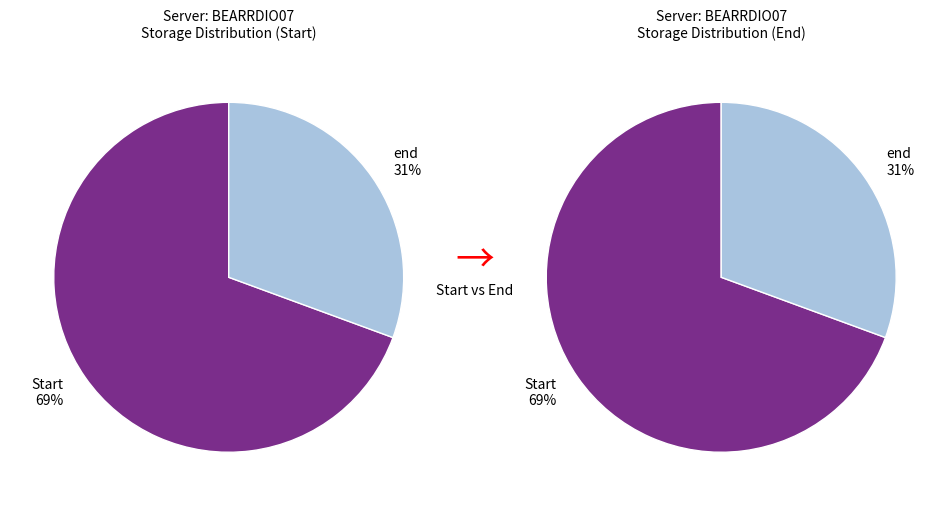

Which slice is the largest?

Start